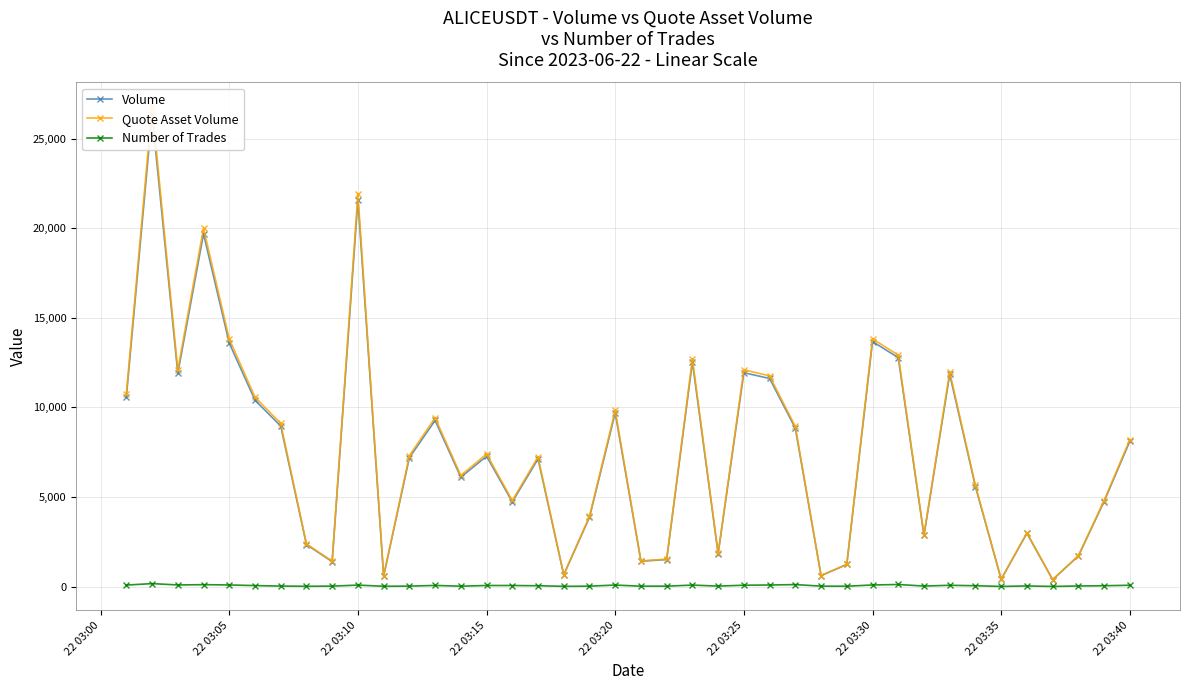

Which series has the largest total across all categories?

Quote Asset Volume